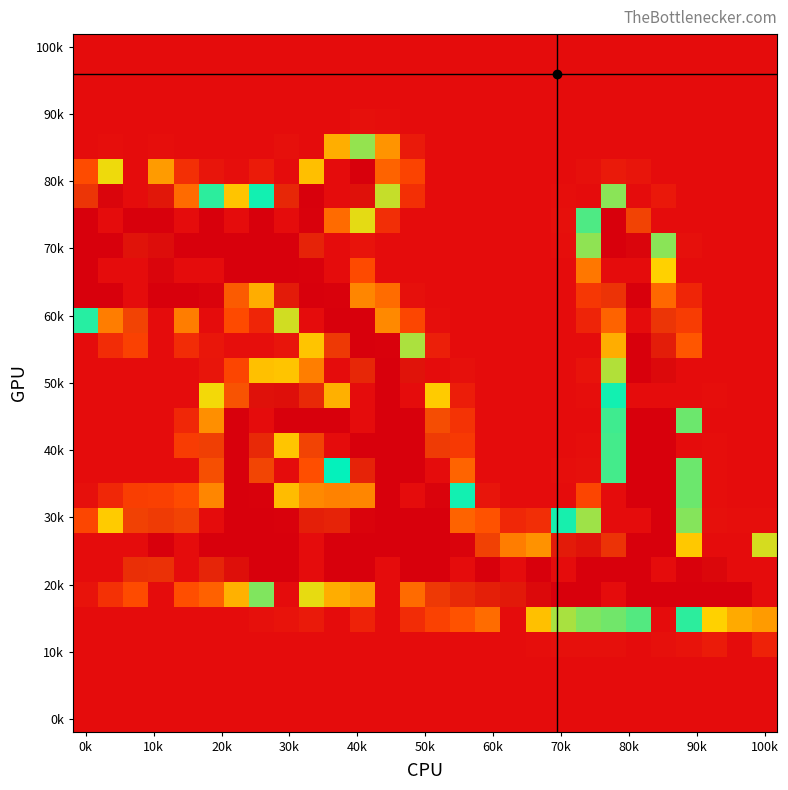

At which category is the sum across all series the highest?

11